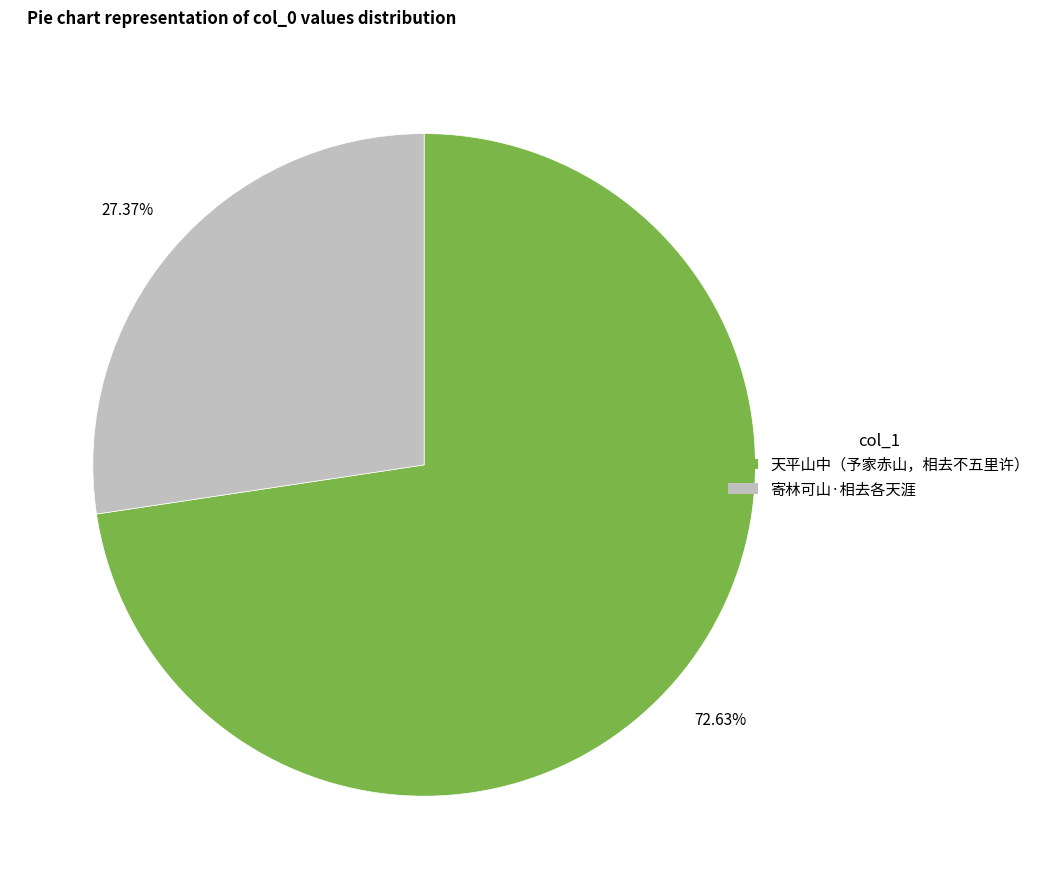

To the nearest percent, what percentage of the pie is 天平山中（予家赤山，相去不五里许）?

73%